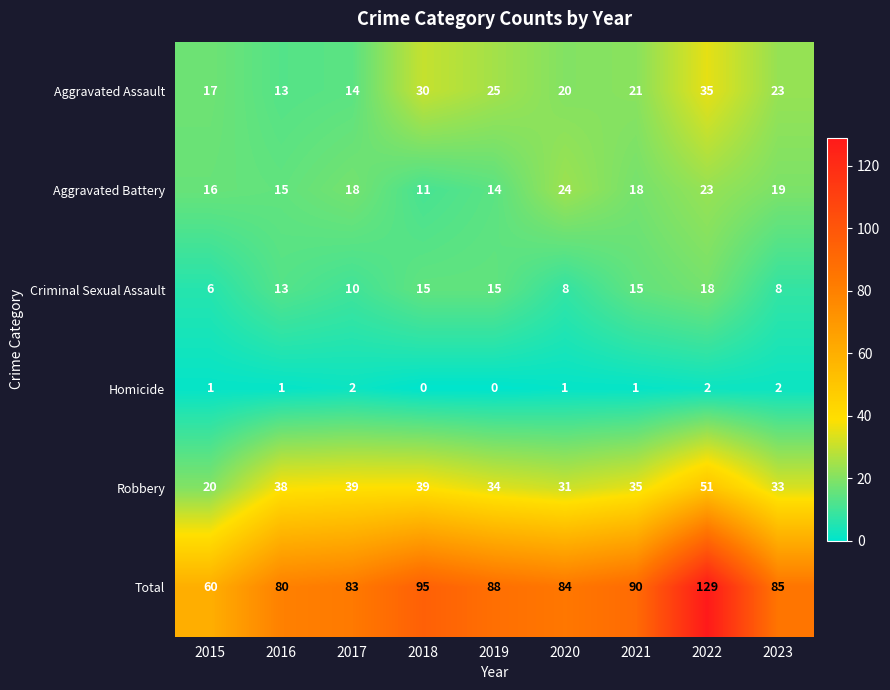

The value of Aggravated Battery at 2017 is 18. True or false?

True